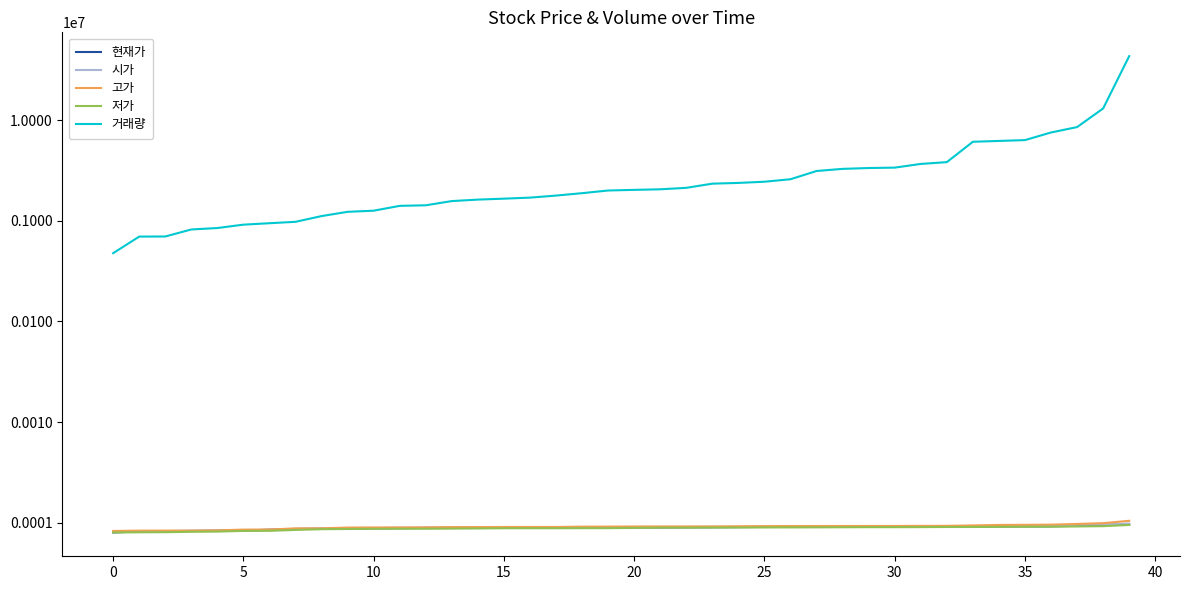

What is the difference between the maximum and minimum values in the 저가 series?

150